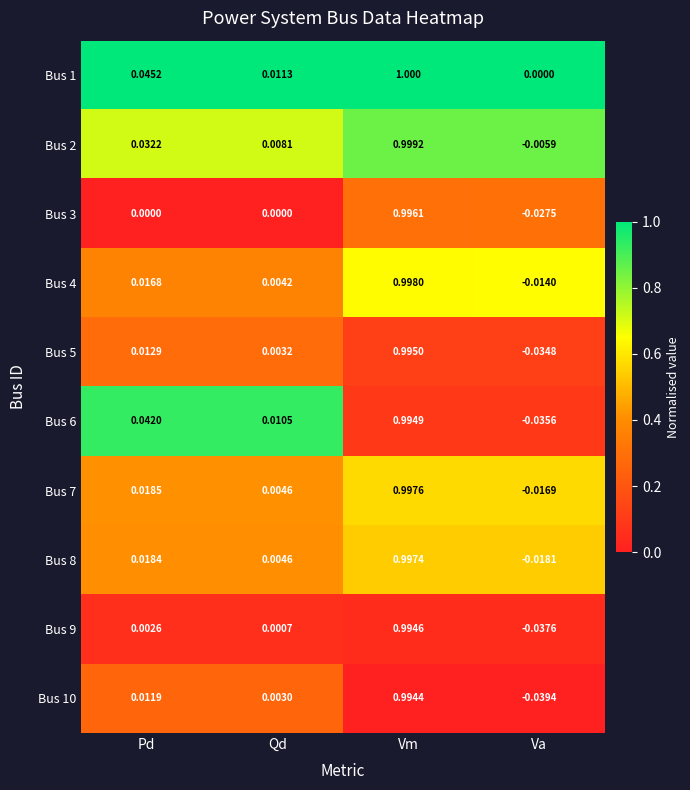

At which category is the sum across all series the highest?

Vm